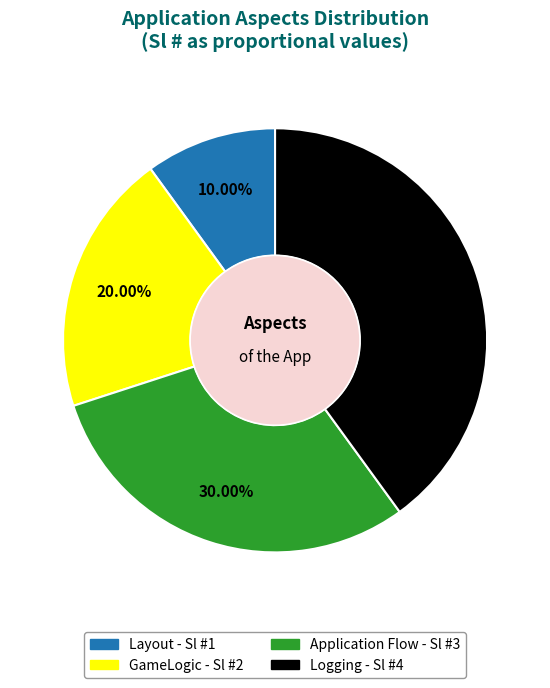

Is it true that Layout is 10% of the pie?

True